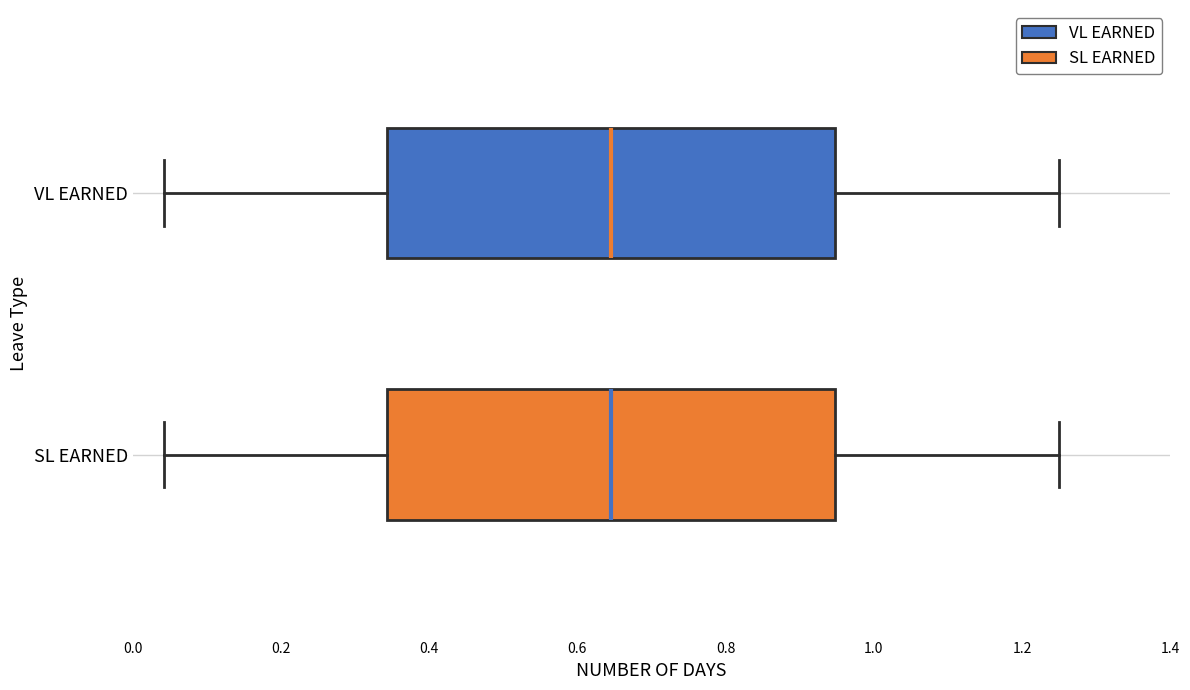

Reading bottom to top, read every box against the x-axis: the position of its median line, the range the box covers, and the ends of its whiskers. The values are not printed on the chart, so give them approximately, as read against the axis.

SL EARNED: median 0.64, box 0.34 to 0.94, whiskers 0.04 to 1.26
VL EARNED: median 0.64, box 0.34 to 0.94, whiskers 0.04 to 1.26